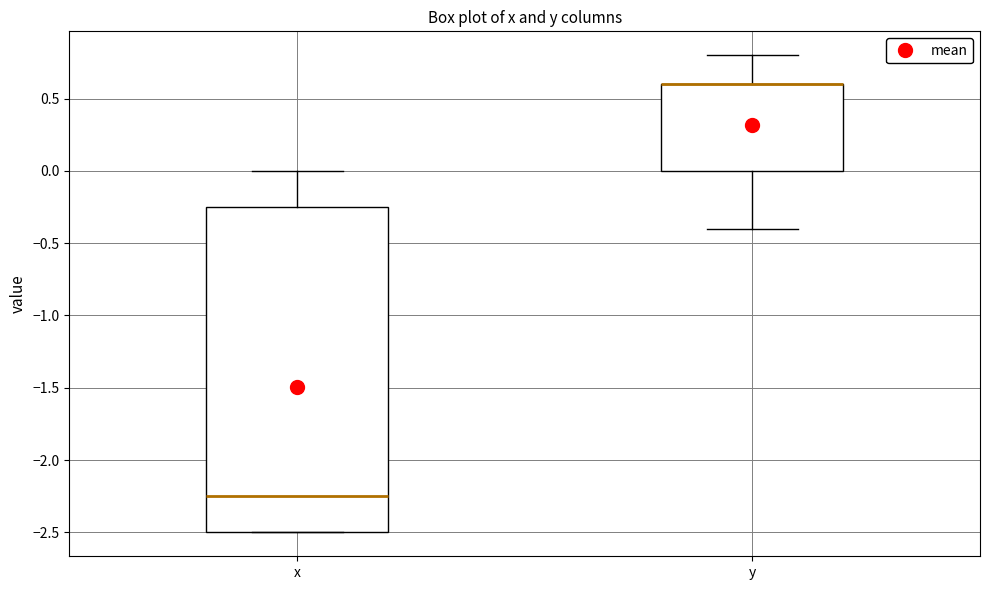

Reading left to right, transcribe this box plot: for each box, give where its median line is, the range the box spans, and where its two whiskers end, as read against the y-axis. The values are not printed on the chart, so give them approximately, as read against the axis.

x: median -2.25, box -2.50 to -0.25, whiskers -2.50 to 0.00
y: median 0.60 (drawn on the box's upper edge), box 0.00 to 0.60, whiskers -0.40 to 0.80